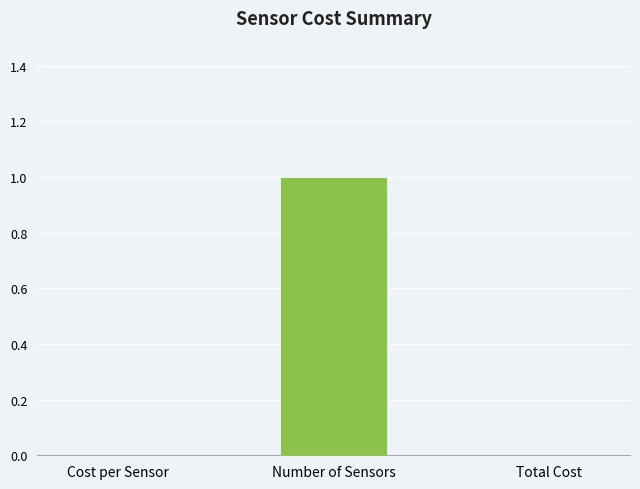

Which has a higher value, Number of Sensors or Cost per Sensor?

Number of Sensors